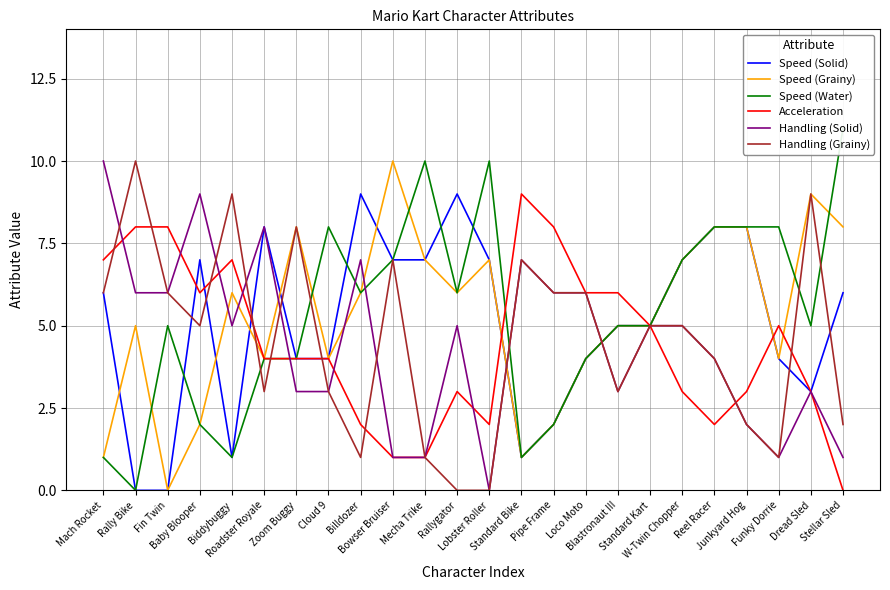

The value of Speed (Grainy) at Funky Dorrie is 2. True or false?

False